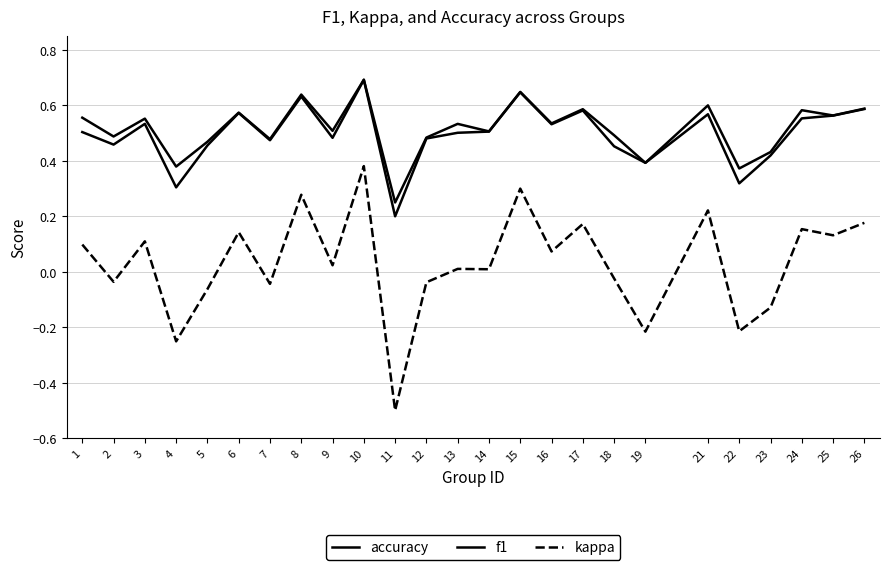

How many lines are shown in the chart?

3